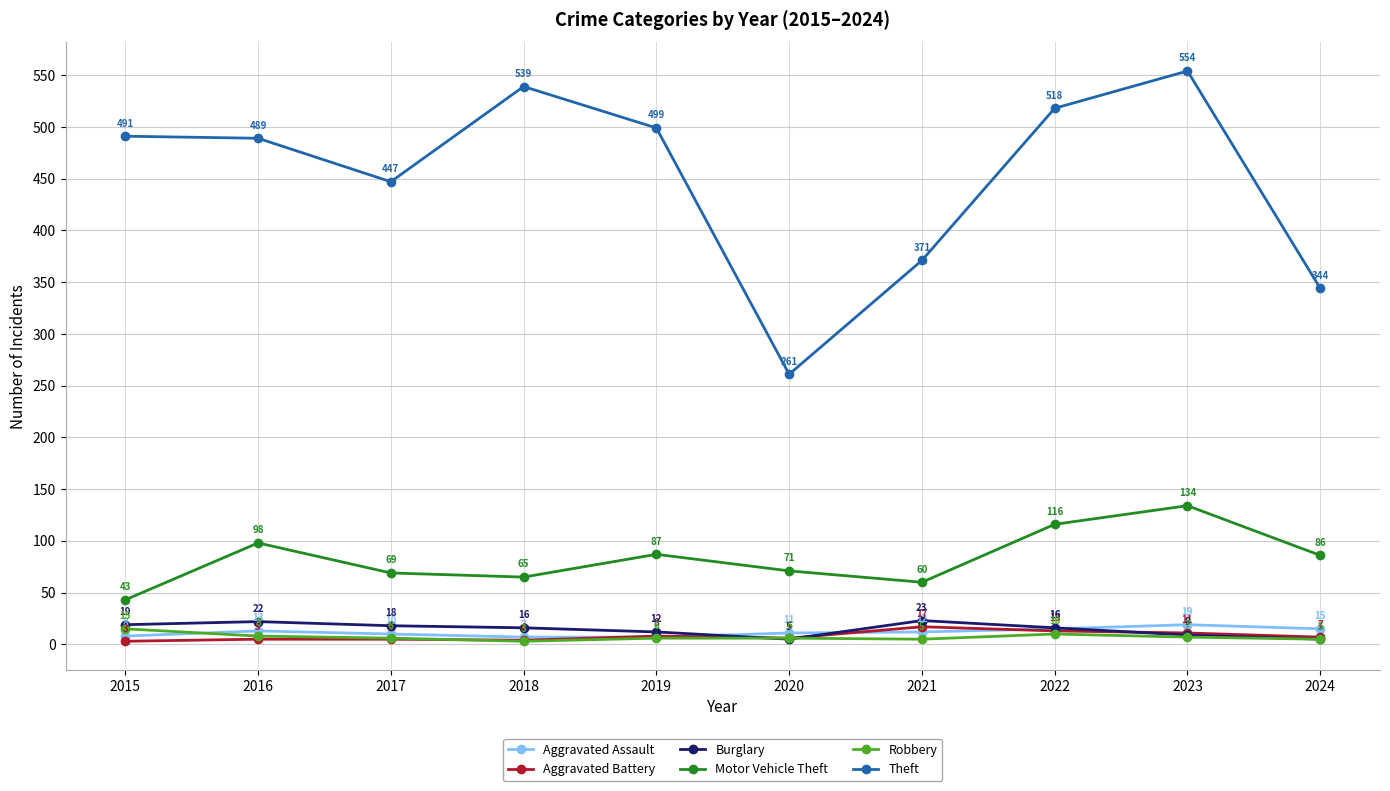

What is the sum of the Aggravated Assault values at 2024 and 2021?

27